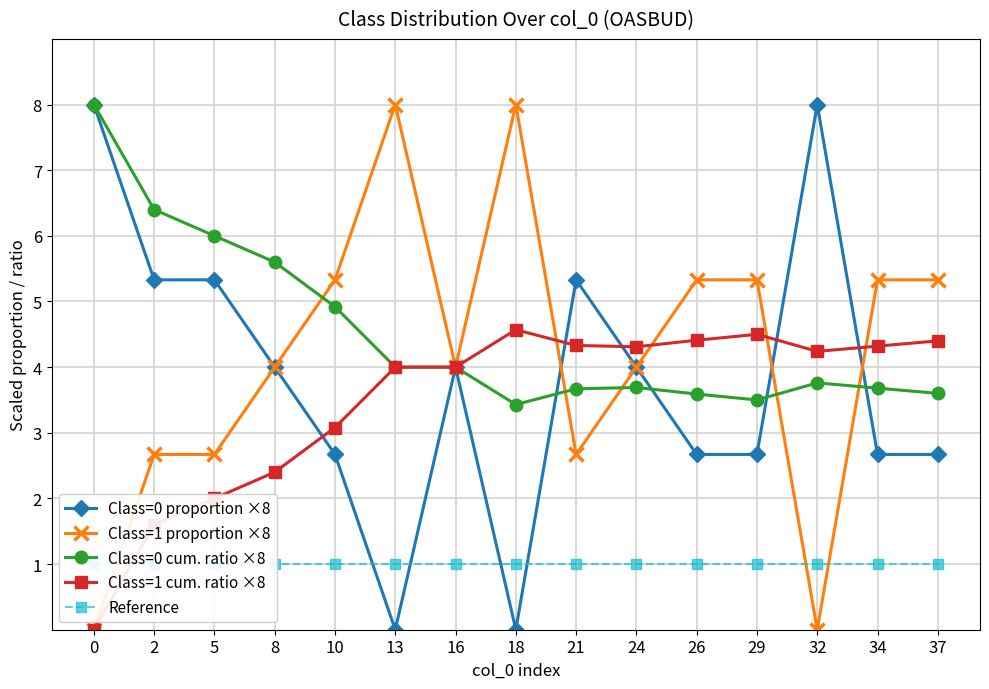

Reading left to right, what are all the values shown in this chart?

Class=0 proportion ×8: 0=8.0	2=5.3	5=5.3	8=4.0	10=2.7	13=0.0	16=4.0	18=0.0	21=5.3	24=4.0	26=2.7	29=2.7	32=8.0	34=2.7	37=2.7
Class=1 proportion ×8: 0=0.0	2=2.7	5=2.7	8=4.0	10=5.3	13=8.0	16=4.0	18=8.0	21=2.7	24=4.0	26=5.3	29=5.3	32=0.0	34=5.3	37=5.3
Class=0 cum. ratio ×8: 0=8.0	2=6.4	5=6.0	8=5.6	10=4.9	13=4.0	16=4.0	18=3.4	21=3.7	24=3.7	26=3.6	29=3.5	32=3.8	34=3.7	37=3.6
Class=1 cum. ratio ×8: 0=0.0	2=1.6	5=2.0	8=2.4	10=3.1	13=4.0	16=4.0	18=4.6	21=4.3	24=4.3	26=4.4	29=4.5	32=4.2	34=4.3	37=4.4
Reference: 0=1.0	2=1.0	5=1.0	8=1.0	10=1.0	13=1.0	16=1.0	18=1.0	21=1.0	24=1.0	26=1.0	29=1.0	32=1.0	34=1.0	37=1.0